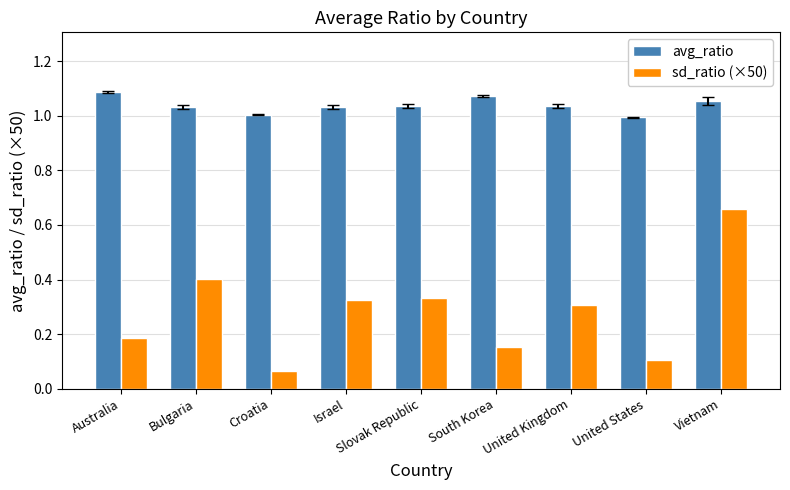

How many bars are there in total?

18